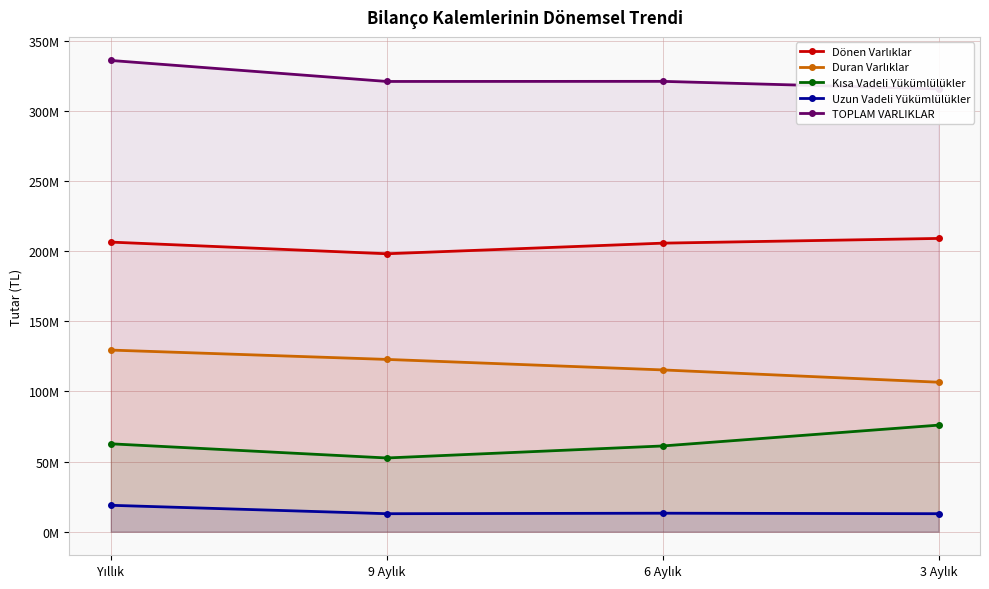

Rank the series by their maximum value, from highest to lowest.

TOPLAM VARLIKLAR, Dönen Varlıklar, Duran Varlıklar, Kısa Vadeli Yükümlülükler, Uzun Vadeli Yükümlülükler